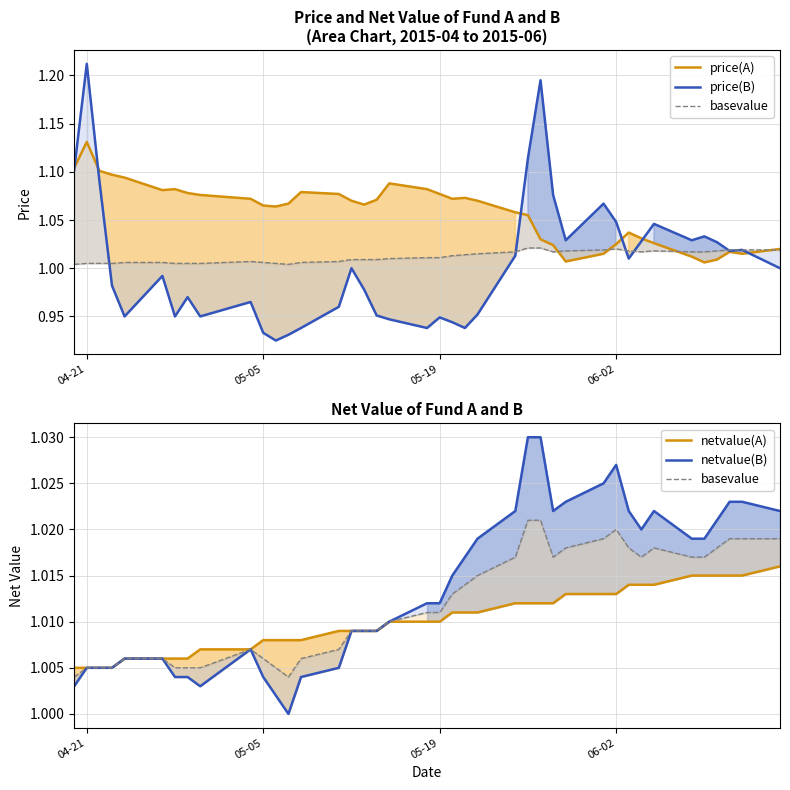

Which series ends up on top after the final intersection of basevalue and price(B)?

basevalue